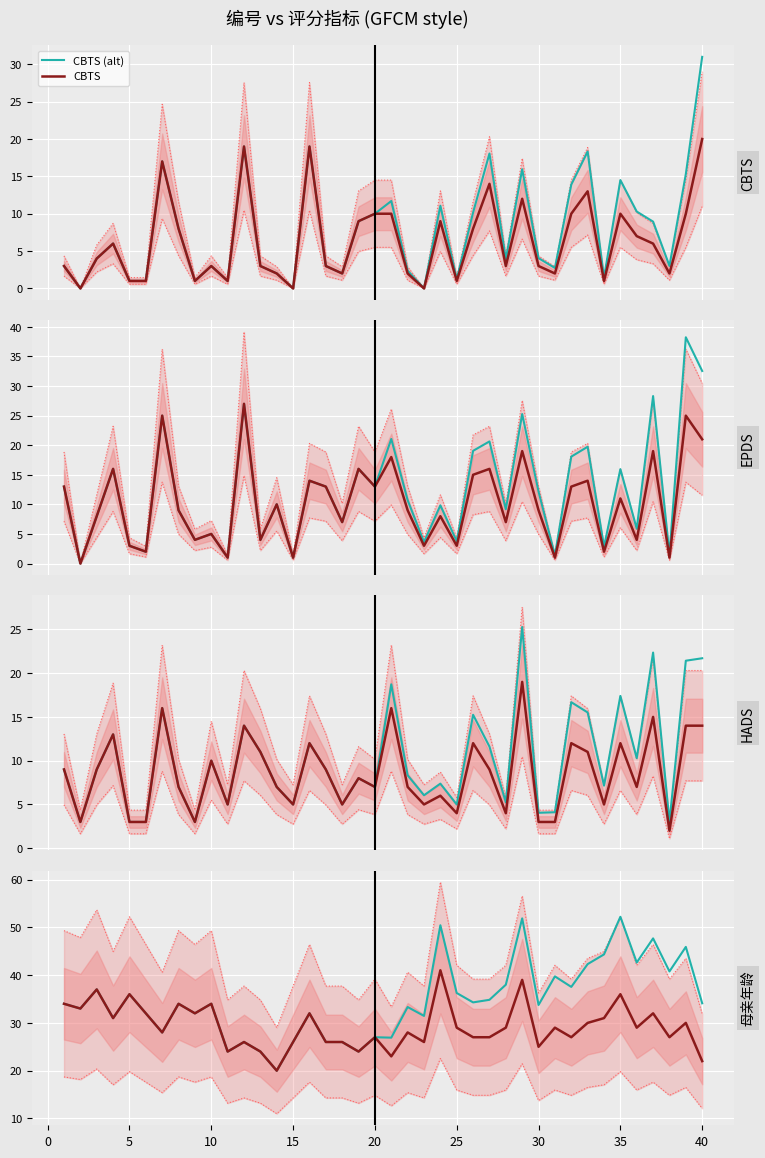

True or false: HADS and CBTS intersect in this chart.

True